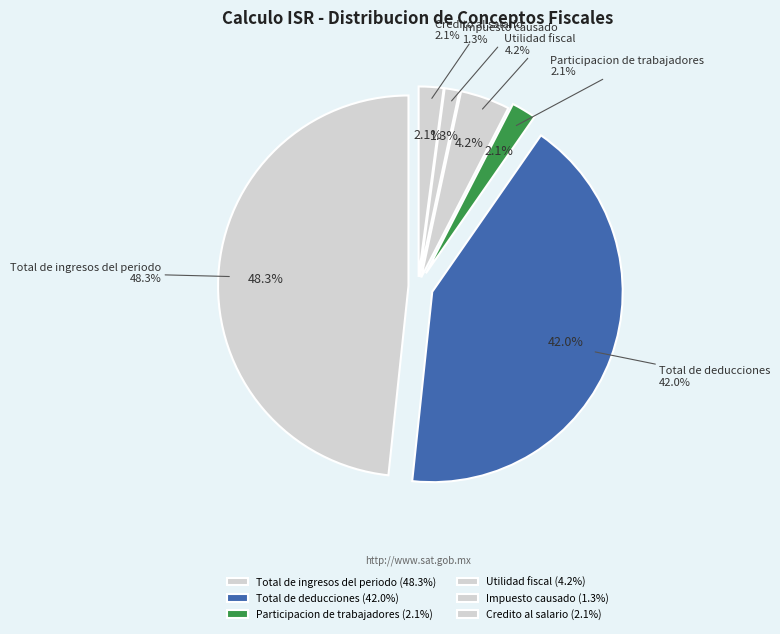

Do Impuesto causado and Utilidad fiscal together represent more than half of the pie?

No